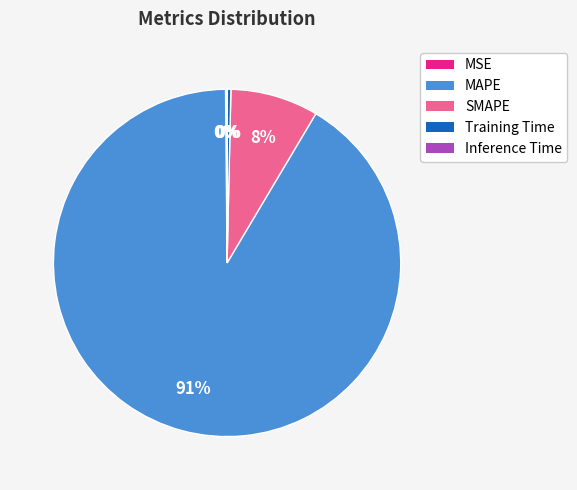

What percentage is the SMAPE slice, to the nearest percent?

8%